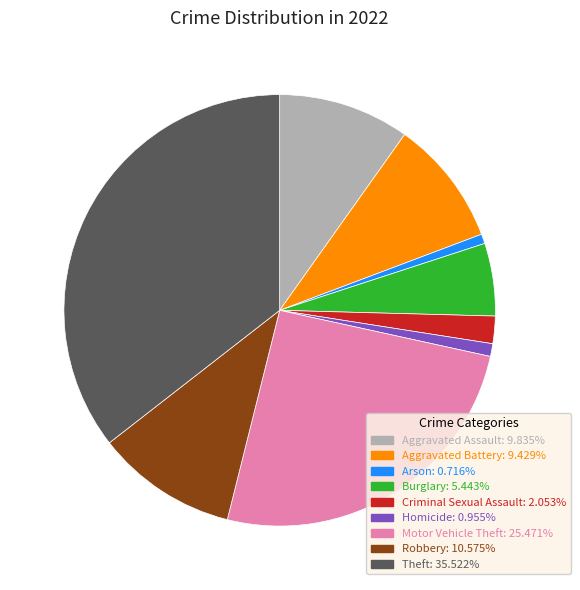

How many slices are in this pie chart?

9